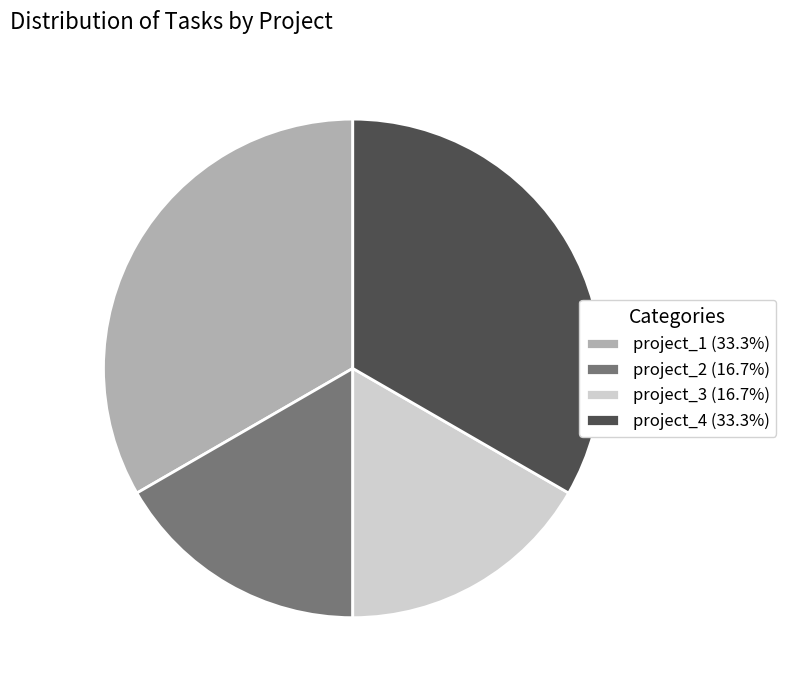

What is the ratio of the value at project_4 (33.3%) to the value at project_3 (16.7%)?

2.0